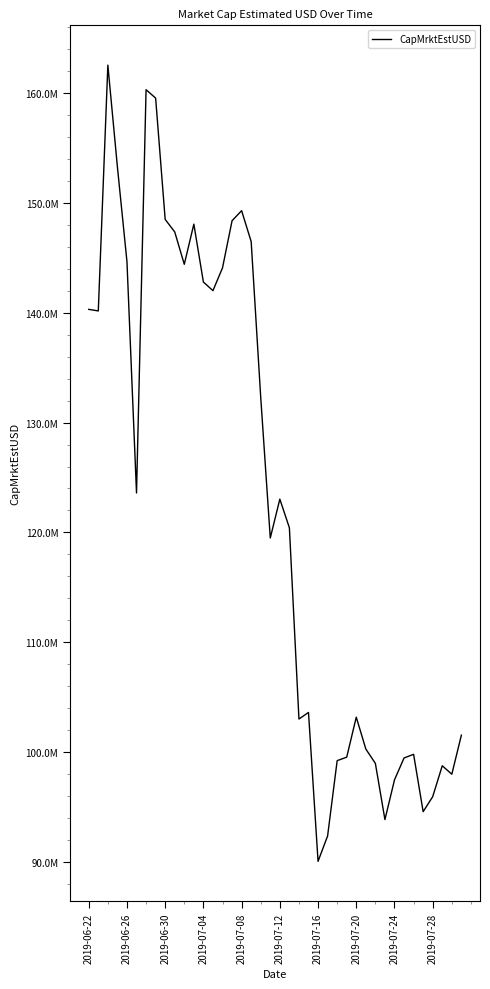

Does the chart display data point markers on the line(s)?

No